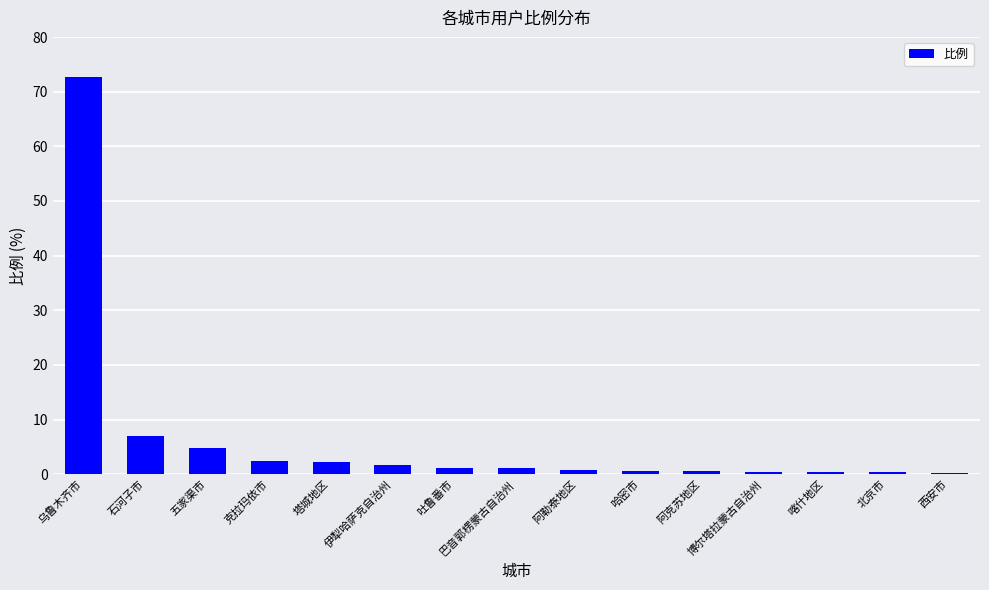

What is the average value?

6.4